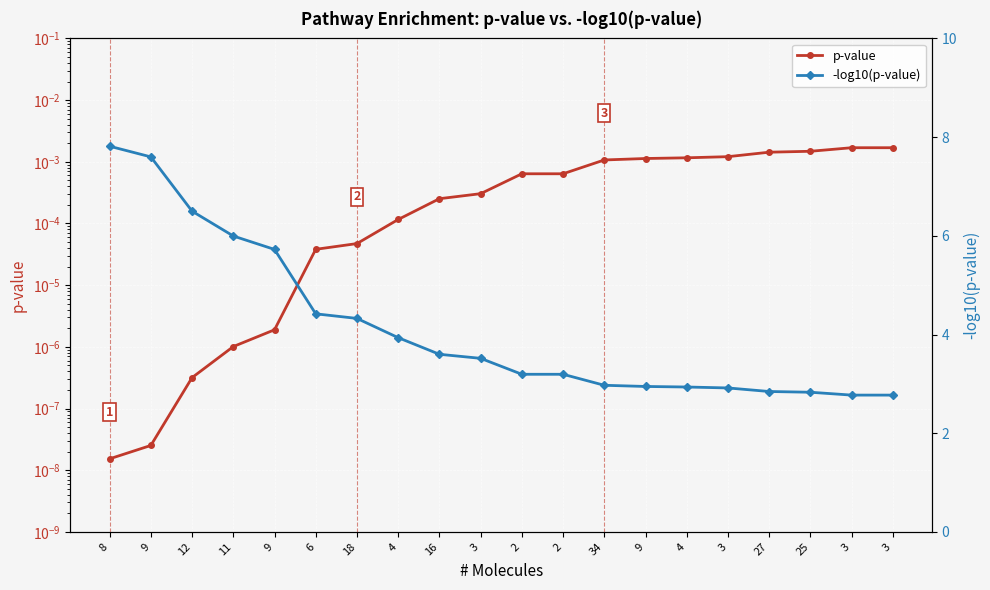

Count the -log10(p-value) values in the range 2 to 5.

15